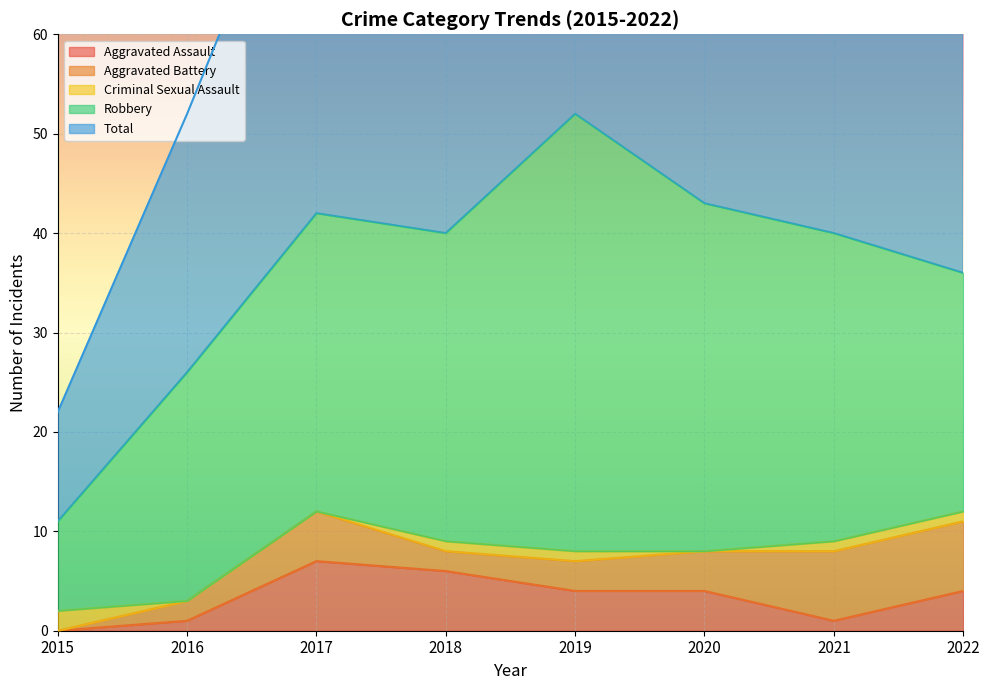

Which series changed the most between 2015 and 2020?

Total